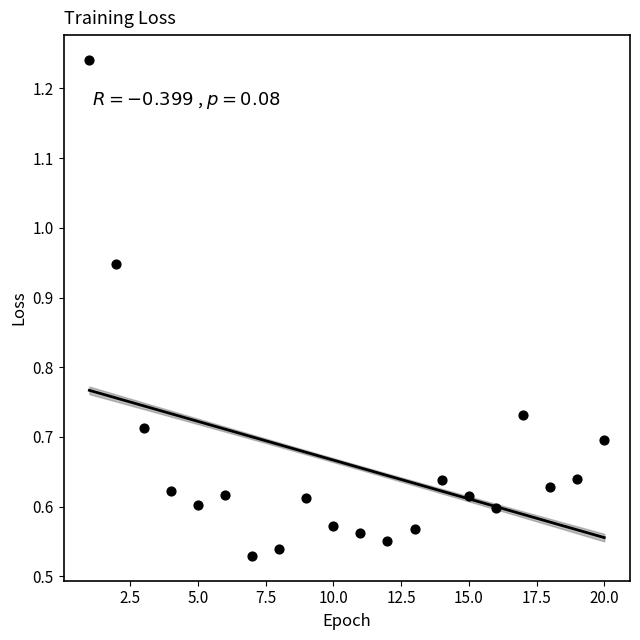

What is the range of X values (max minus min)?

19.0